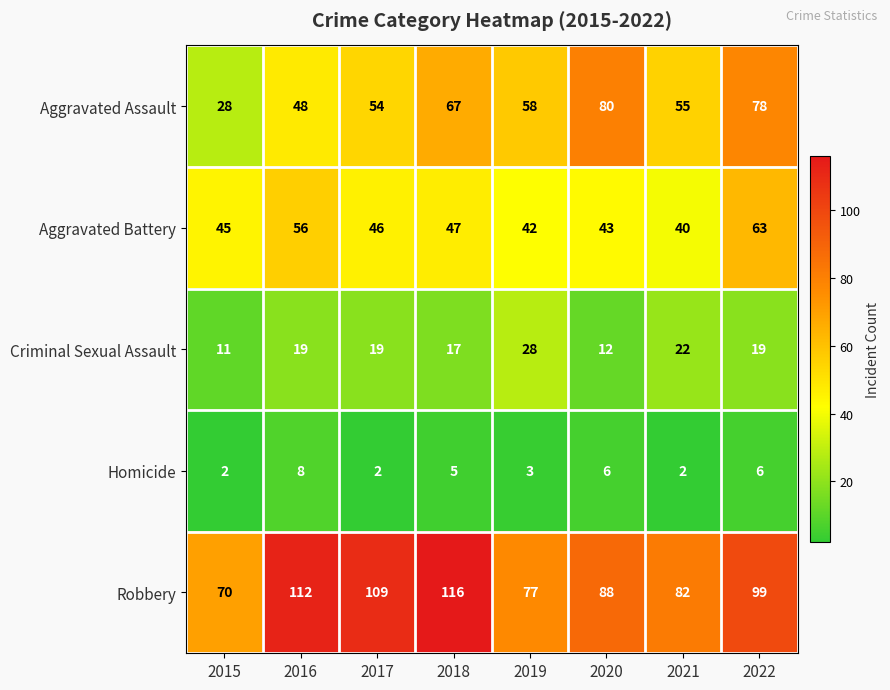

Where does the Aggravated Battery series first go above 46?

2016